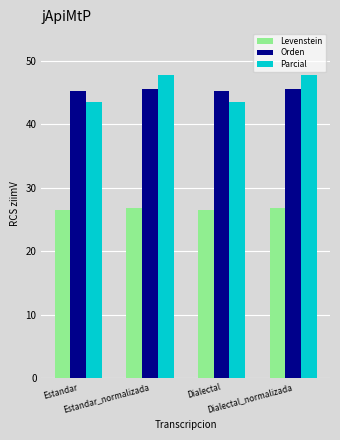

Which series has the largest range (max minus min)?

Parcial